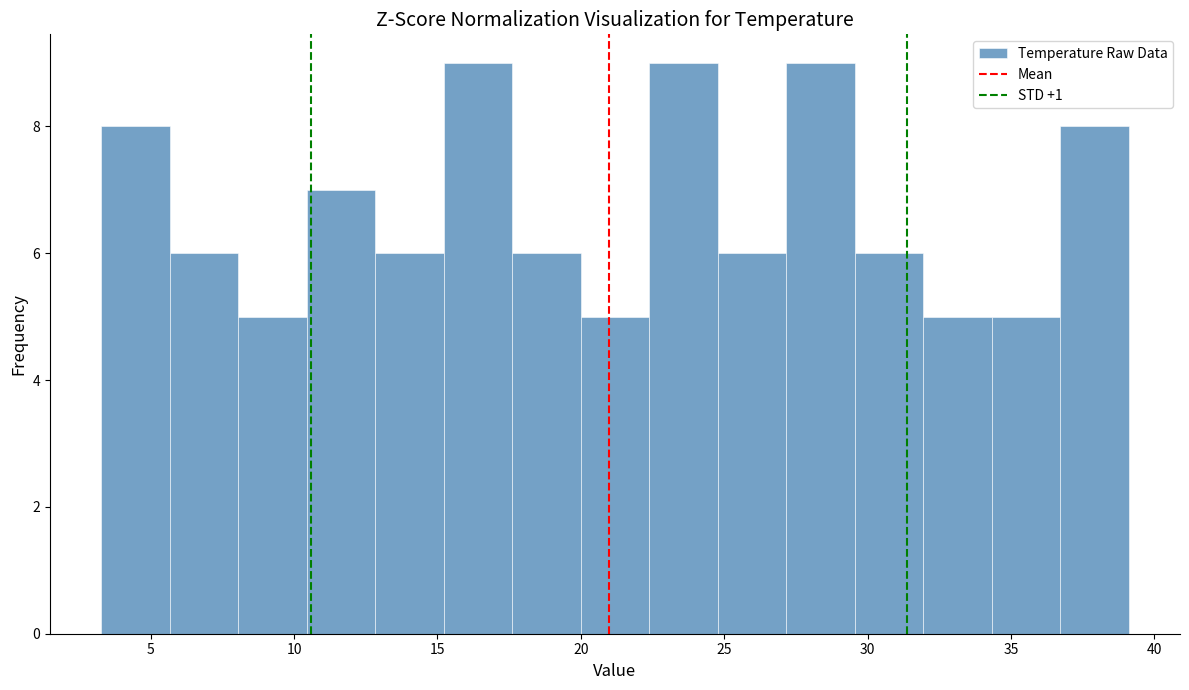

Reading left to right, transcribe this chart: for each bar, give the range it covers on the x-axis and its height. Neither the bar edges nor the heights are printed on the chart, so give them approximately, as read against the axes.

3.5 to 5.5: 8
5.5 to 8.0: 6
8.0 to 10.5: 5
10.5 to 13.0: 7
13.0 to 15.0: 6
15.0 to 17.5: 9
17.5 to 20.0: 6
20.0 to 22.5: 5
22.5 to 25.0: 9
25.0 to 27.0: 6
27.0 to 29.5: 9
29.5 to 32.0: 6
32.0 to 34.5: 5
34.5 to 36.5: 5
36.5 to 39.0: 8